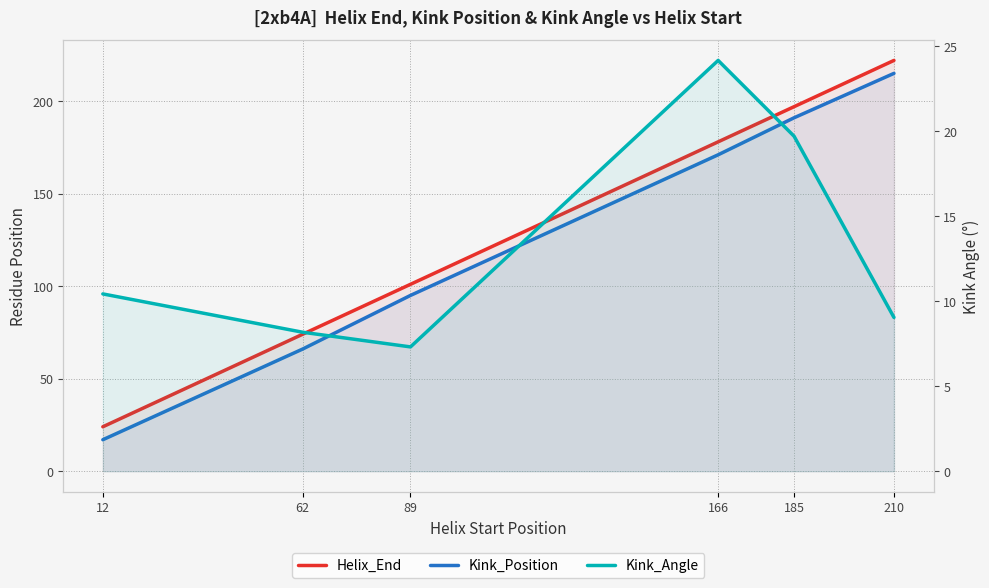

At which category is the sum across all series the highest?

210